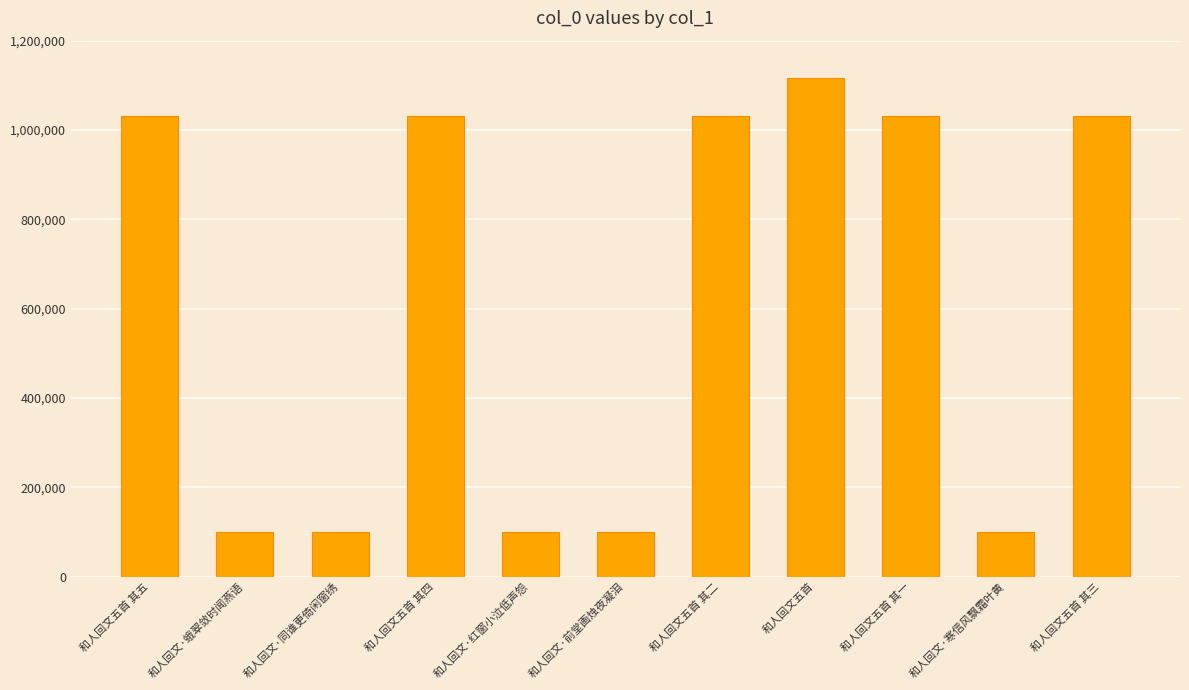

What is the smallest value displayed?

98933